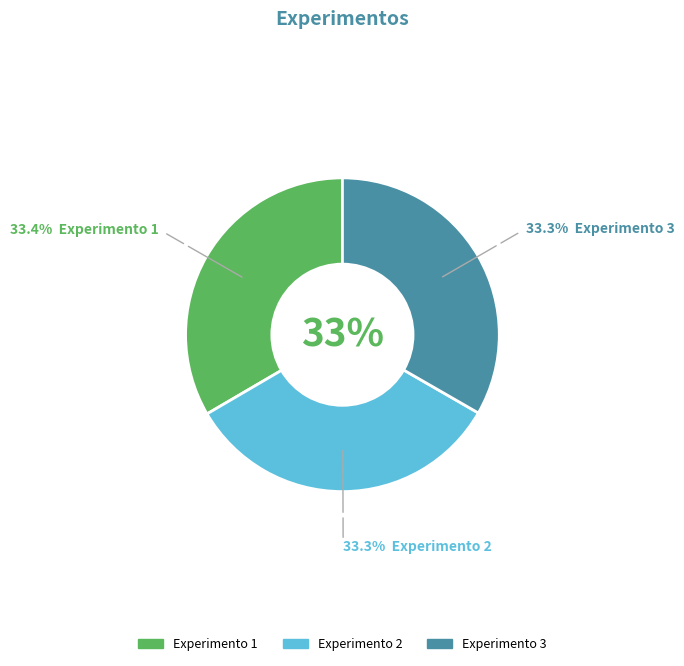

Combined, do Experimento 1 and Experimento 3 account for over 50%?

Yes